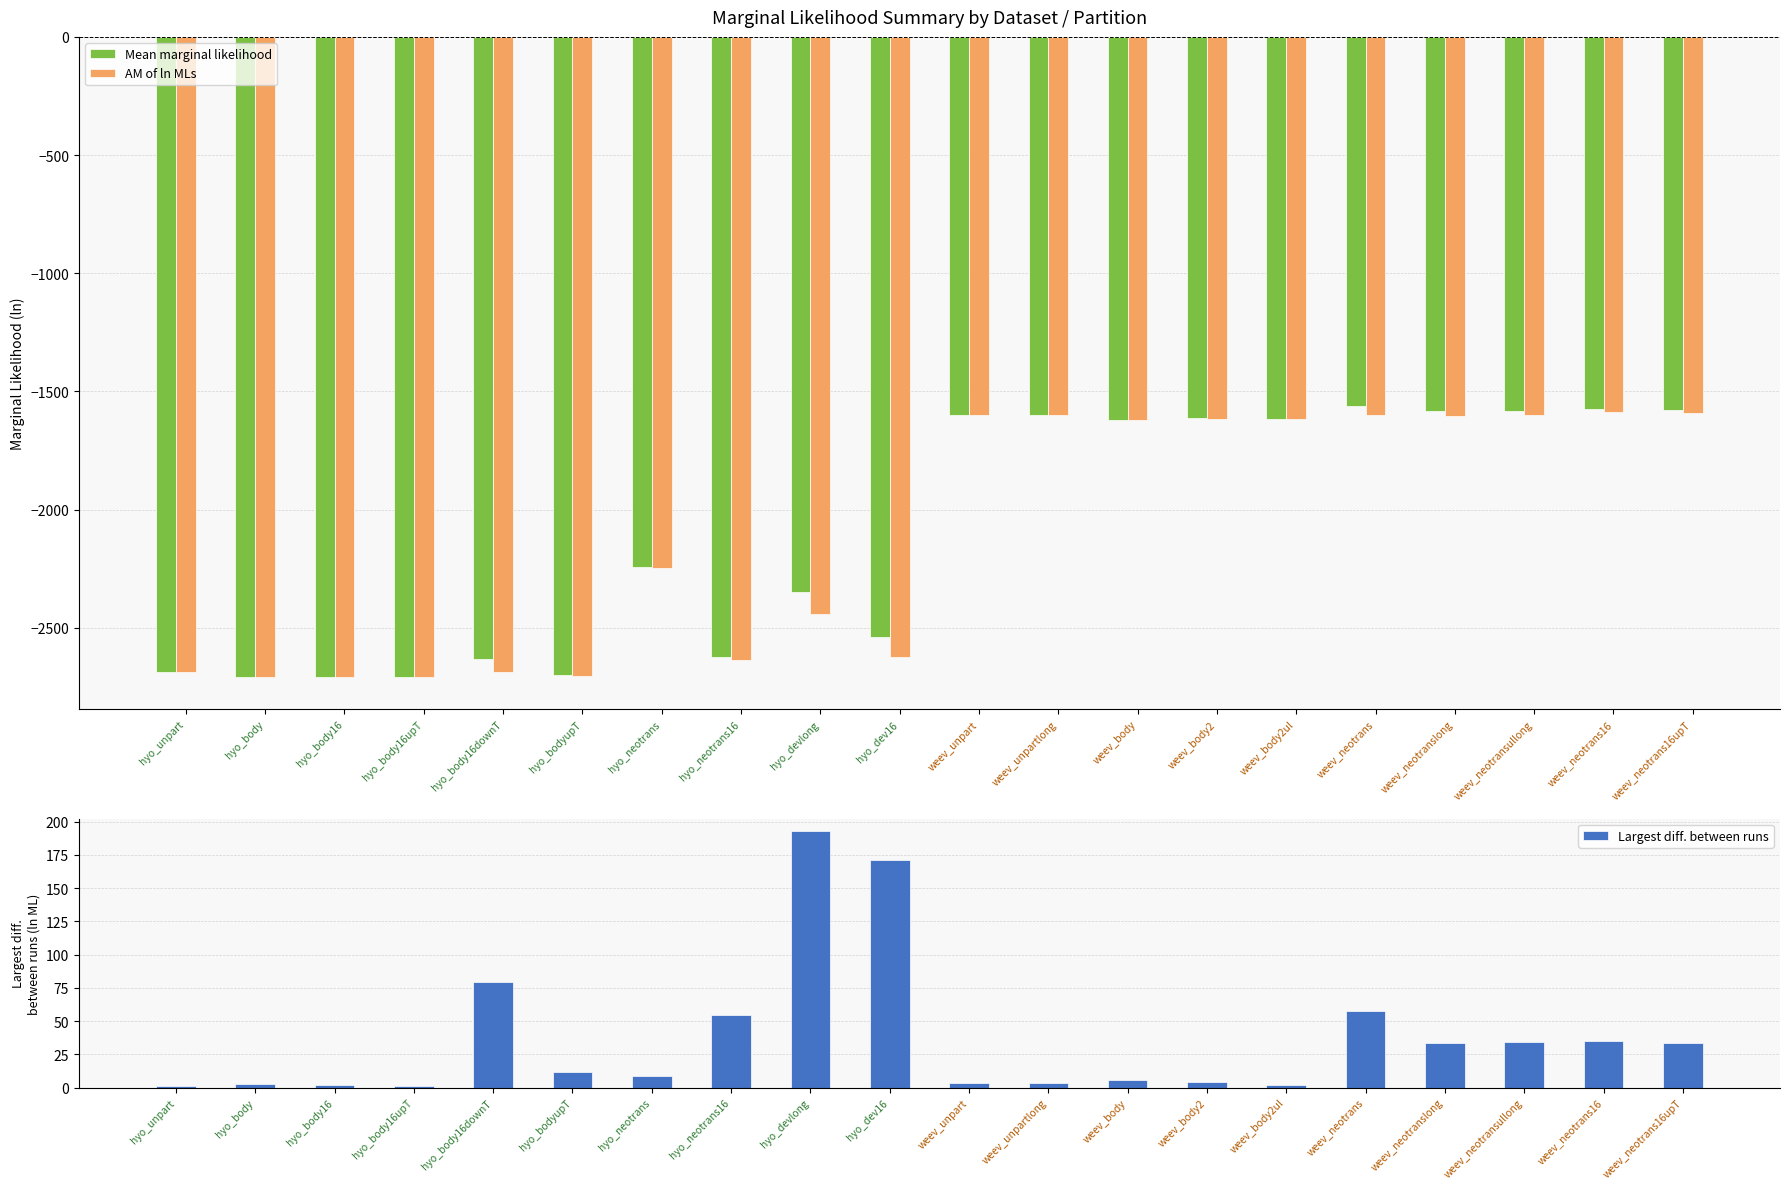

Which series has the largest total across all categories?

Largest diff. between runs